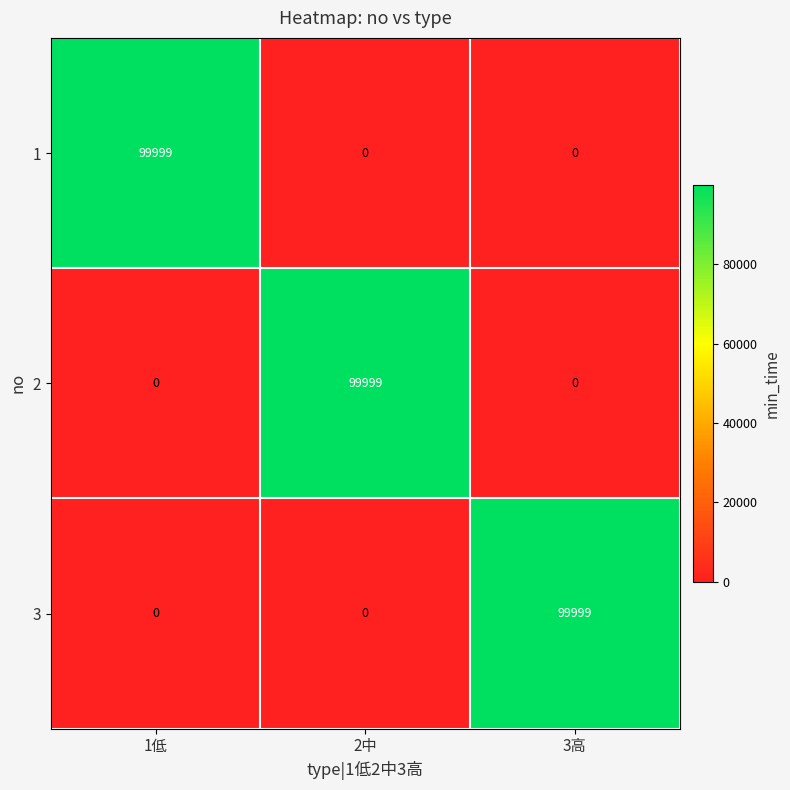

Count the 3 values in the range 0 to 99999.

3